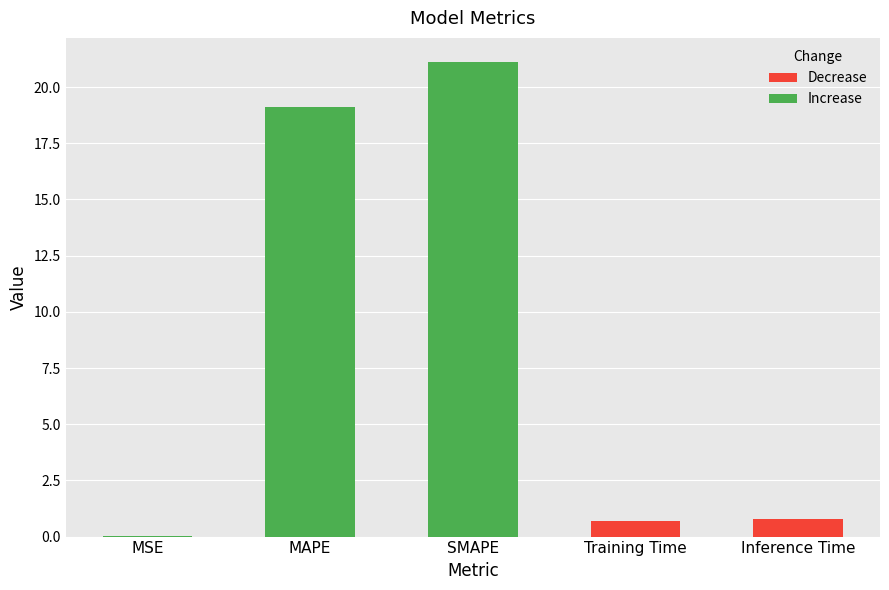

The value at SMAPE is 4.4. True or false?

False